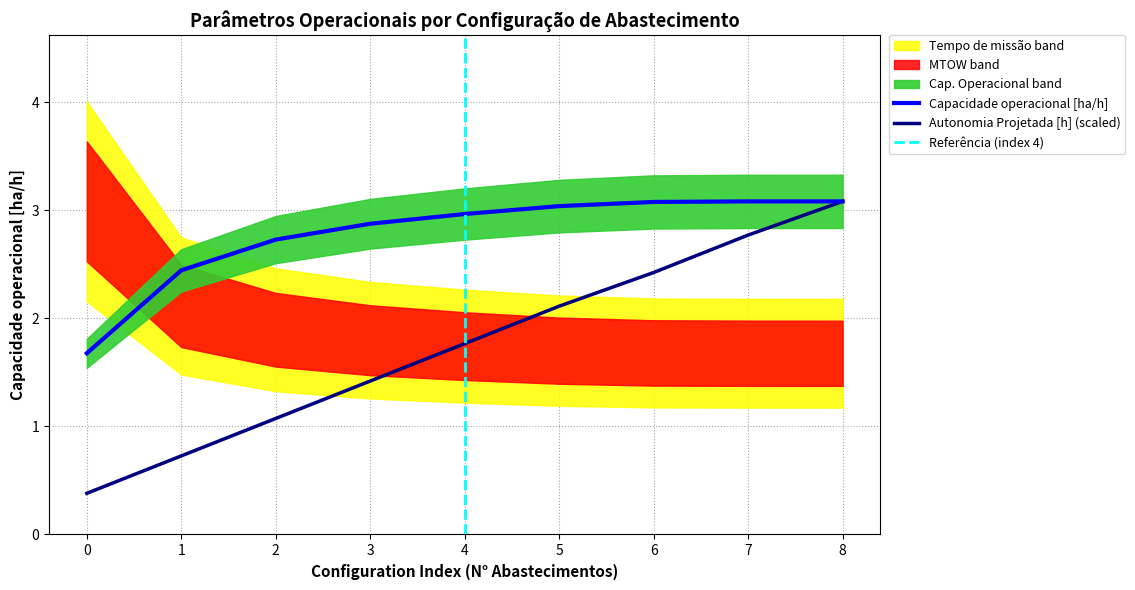

Which label corresponds to the largest value in the chart?

8